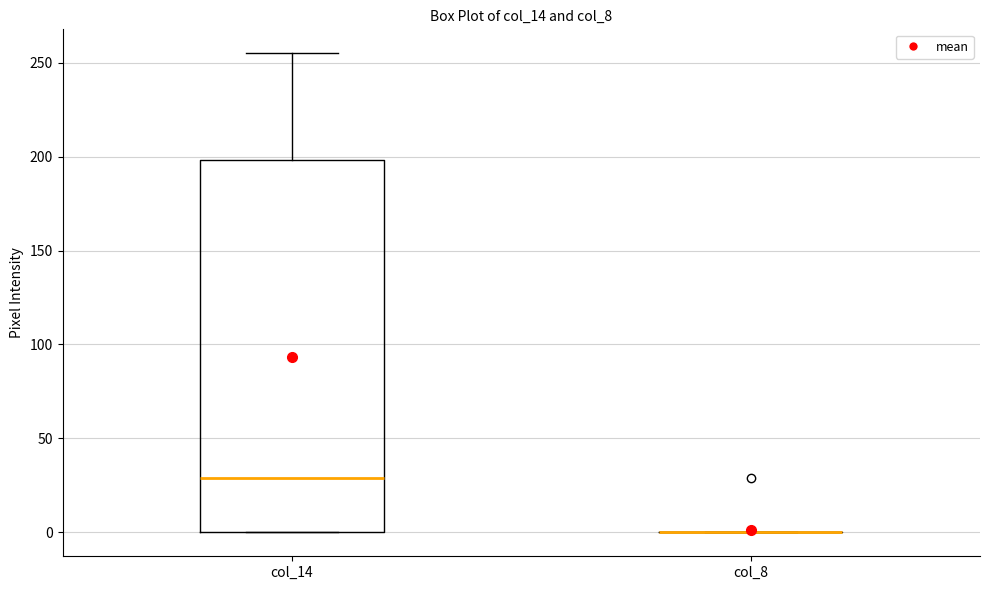

Where is the lower edge of the box for col_14 on the y-axis? The values are not printed on the chart, so give them approximately, as read against the axis.

0